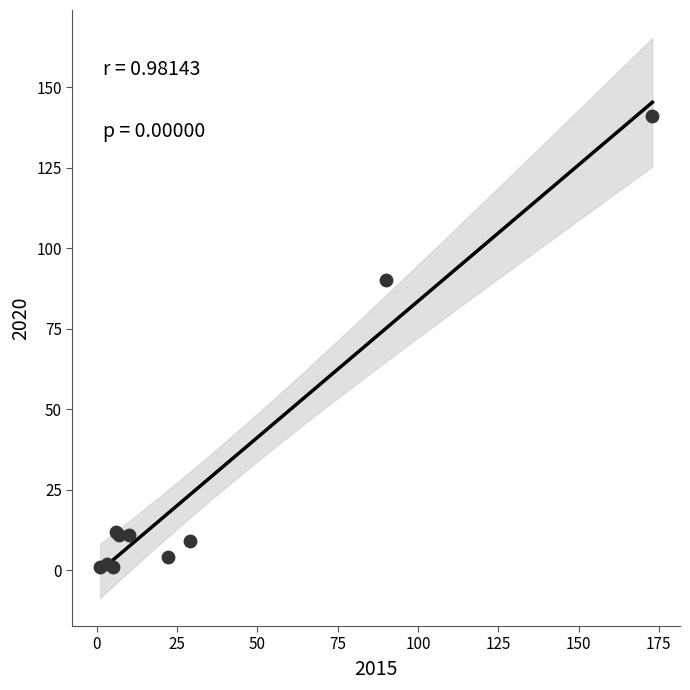

What Y value in the scatter plot is closest to 71?

90